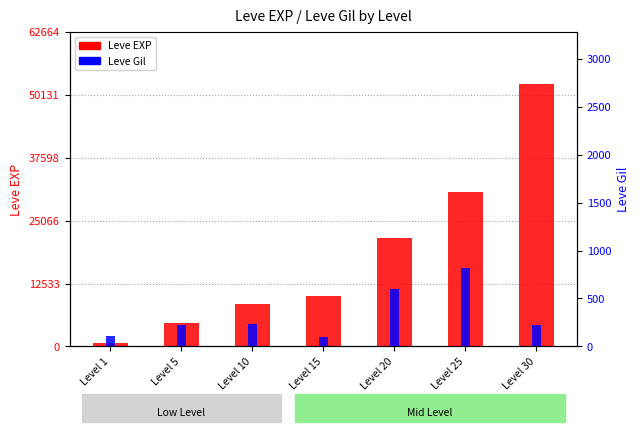

What are all the series names shown in the legend?

Leve EXP, Leve Gil